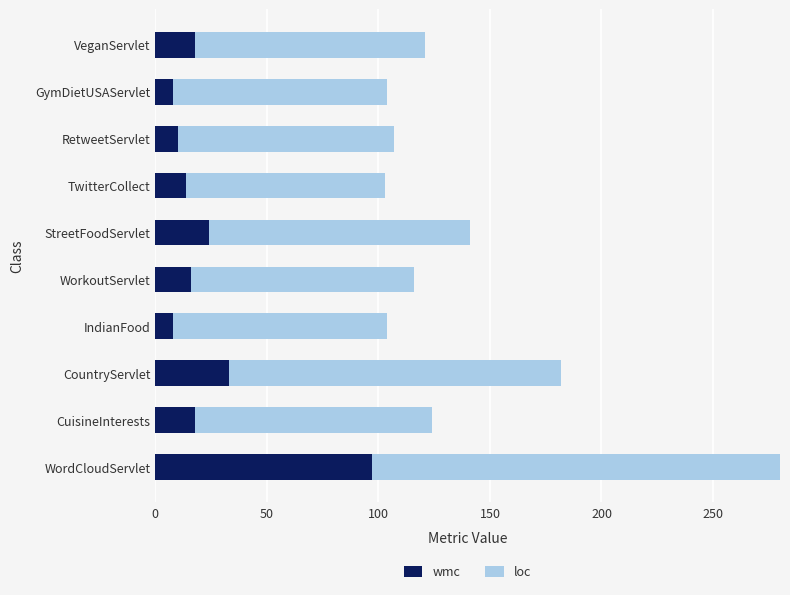

Rank the series by their maximum value, from highest to lowest.

loc, wmc